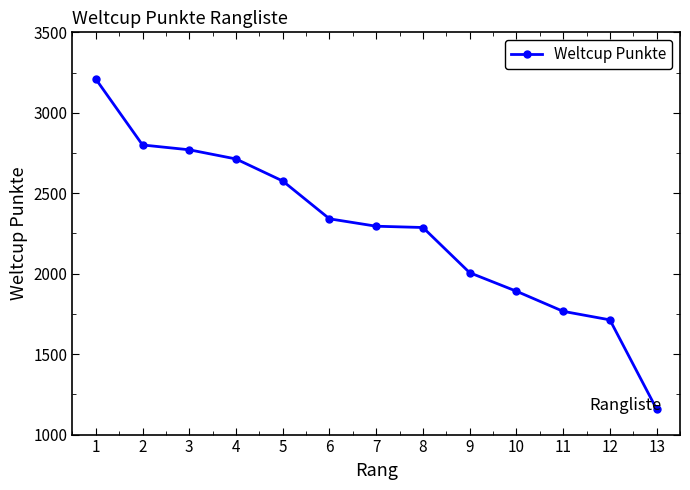

What is the sum of the values at 5 and 10?

4467